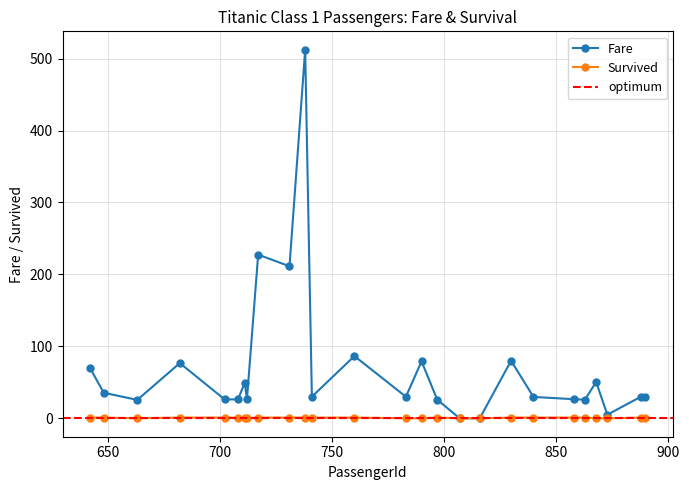

Reading left to right, extract all data points from this chart.

Fare: 69.3	35.5	25.6	76.7	26.3	26.3	49.5	26.6	227.5	211.3	512.3	30.0	86.5	30.0	79.2	25.9	0.0	0.0	80.0	29.7	26.6	25.9	50.5	5.0	30.0	30.0
Survived: 1.0	1.0	0.0	1.0	1.0	1.0	1.0	0.0	1.0	1.0	1.0	1.0	1.0	0.0	0.0	1.0	0.0	0.0	1.0	1.0	1.0	1.0	0.0	0.0	1.0	1.0